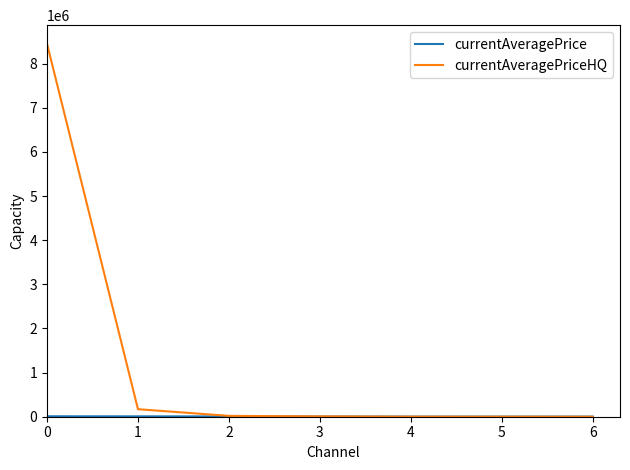

Between 2 and 6, which series saw the biggest shift?

currentAveragePriceHQ